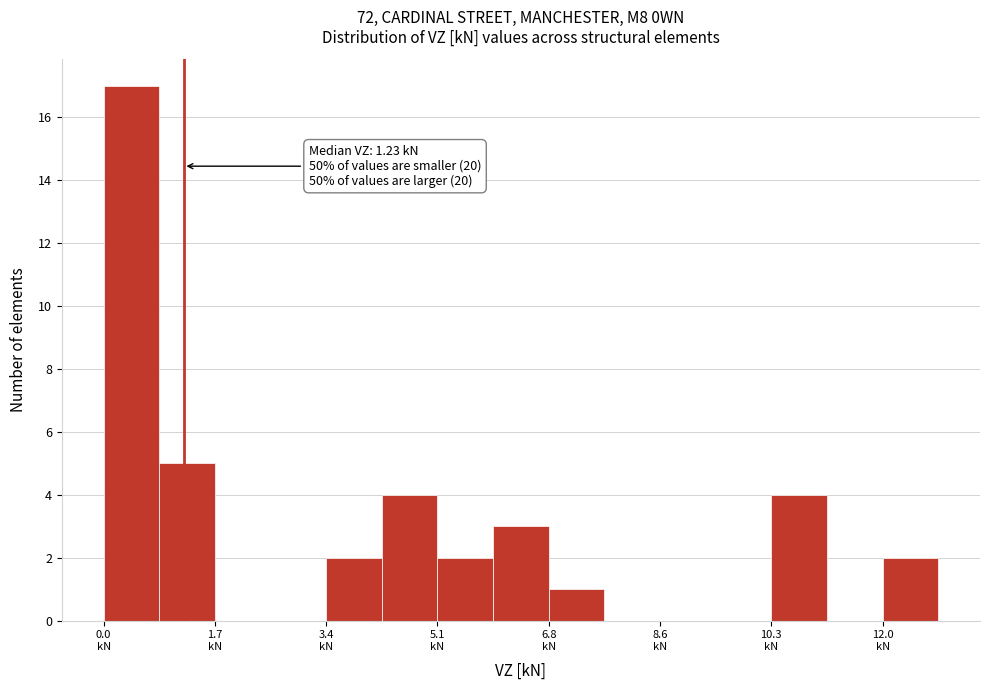

Over which range of the x-axis is the bar tallest?

0.0 to 0.8